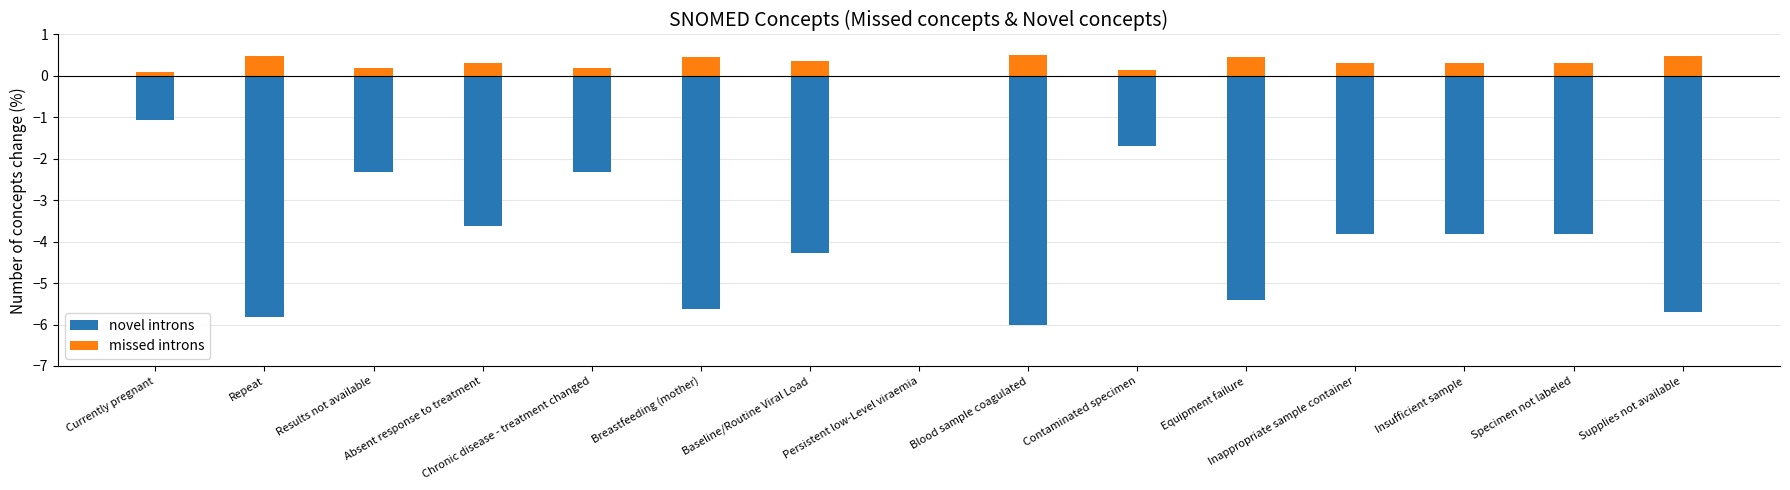

What is the sum of all missed introns values?

4.6